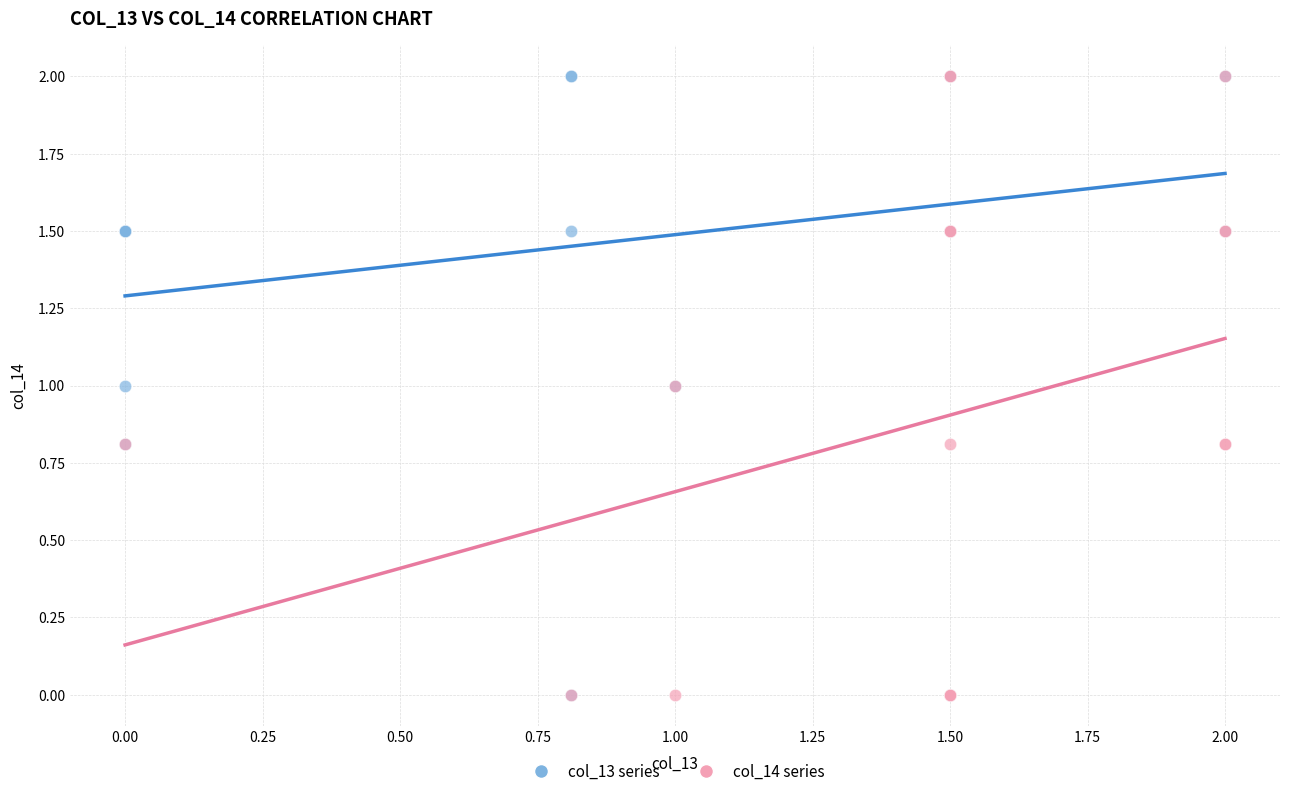

What are all the series names shown in the legend?

col_13 series, col_14 series